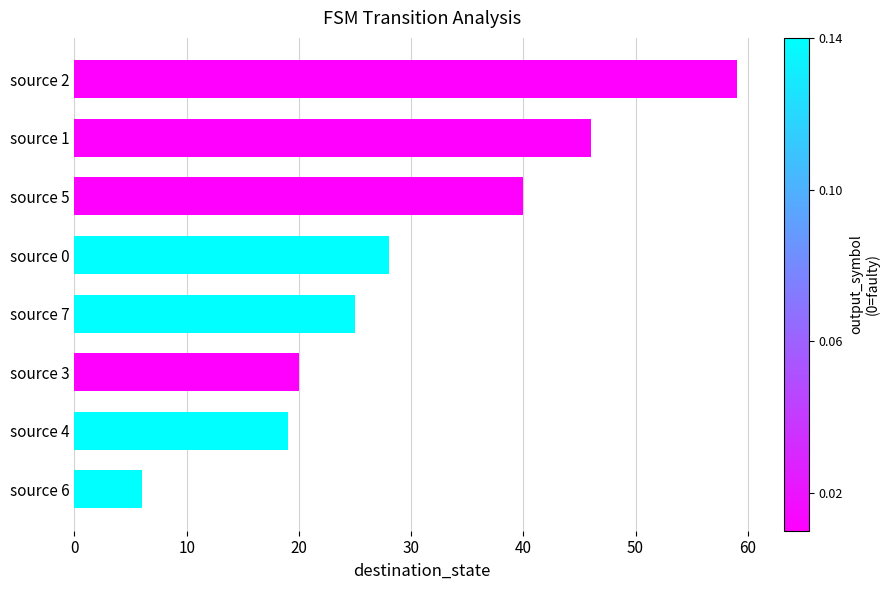

Reading bottom to top, what are all the values shown in this chart?

source 6=6	source 4=19	source 3=20	source 7=25	source 0=28	source 5=40	source 1=46	source 2=59